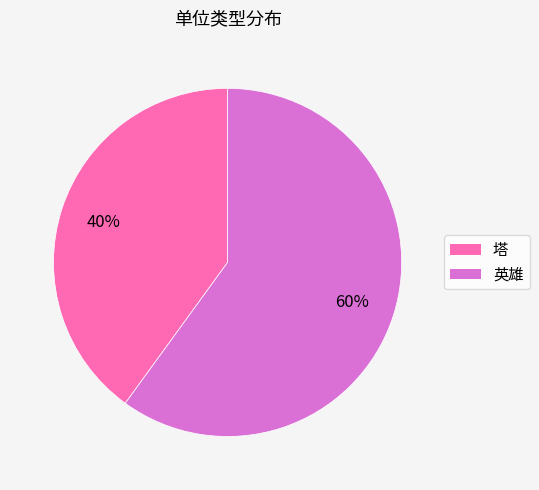

To the nearest percent, what is the difference between the largest and smallest slice percentages?

20%